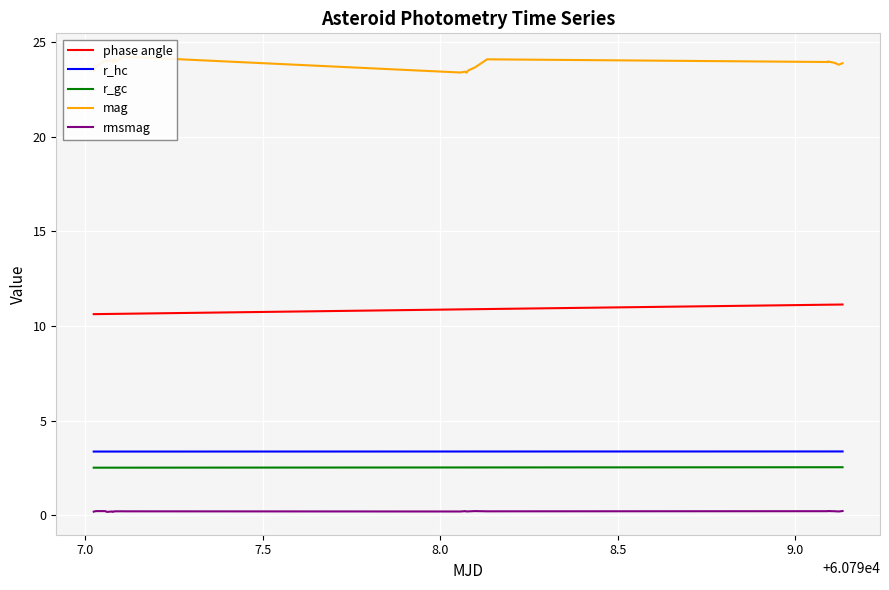

True or false: mag and r_gc intersect in this chart.

False